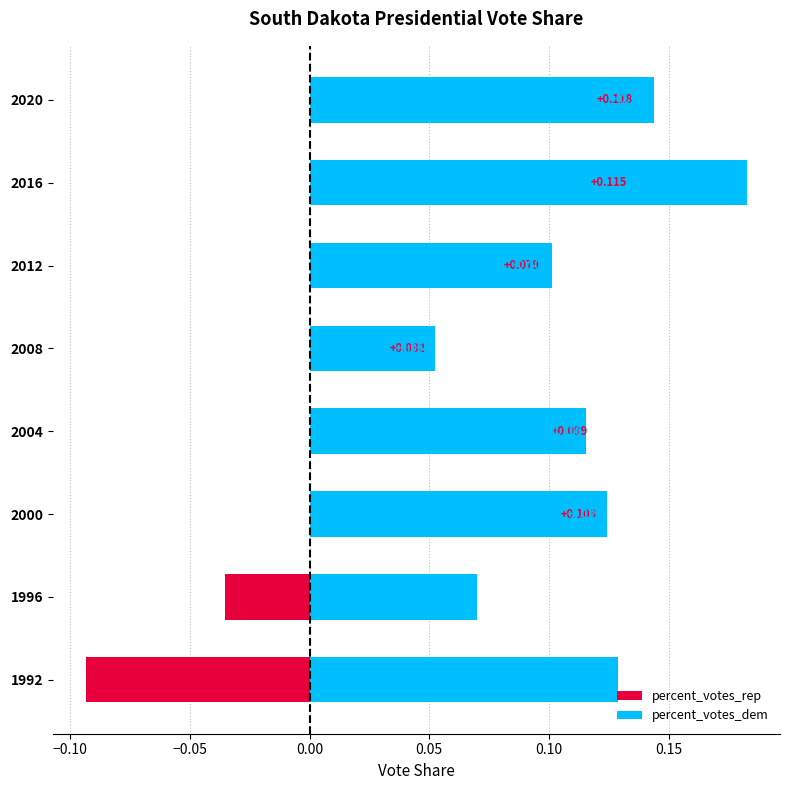

What are all the series names shown in the legend?

percent_votes_rep, percent_votes_dem